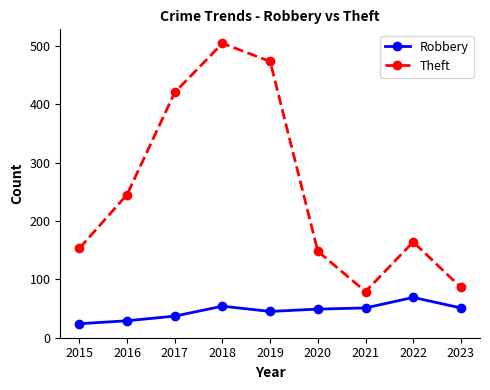

What is the smallest value displayed?

24